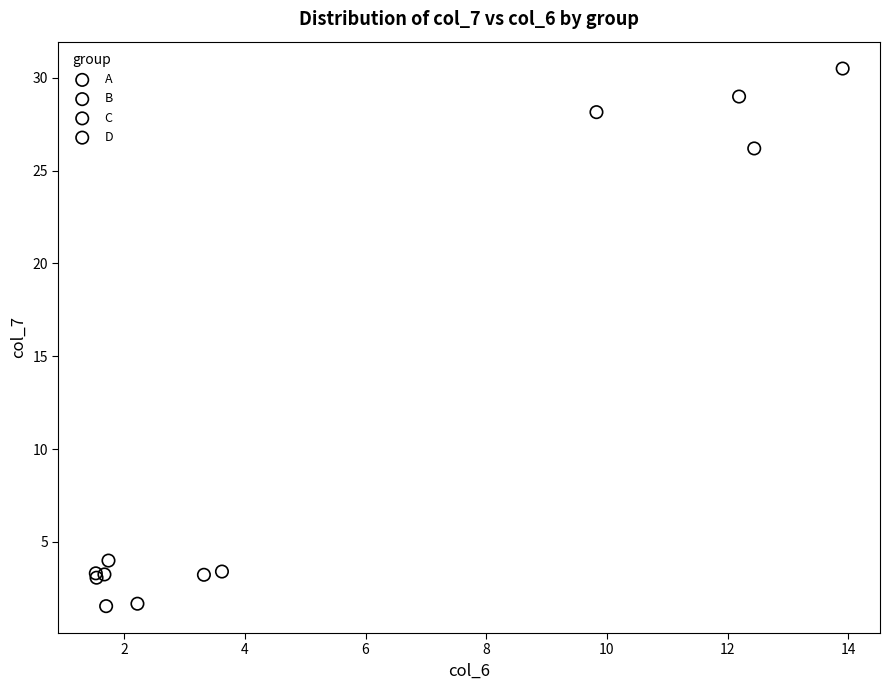

Which series contains the highest Y value?

A